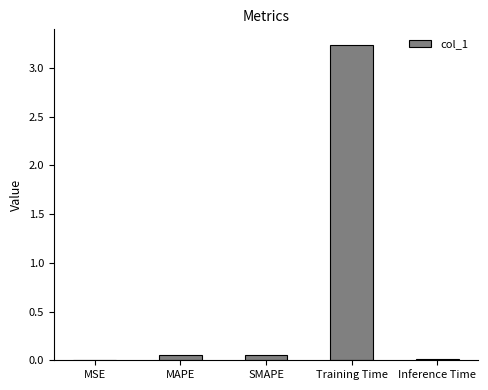

What is the sum of all values?

3.4